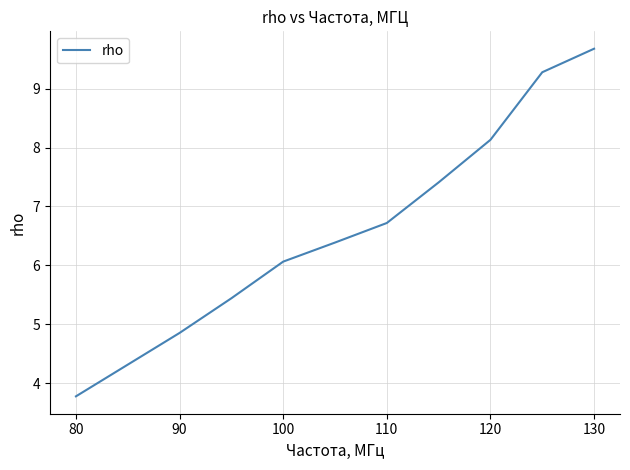

What is the difference between the maximum and minimum values?

5.9